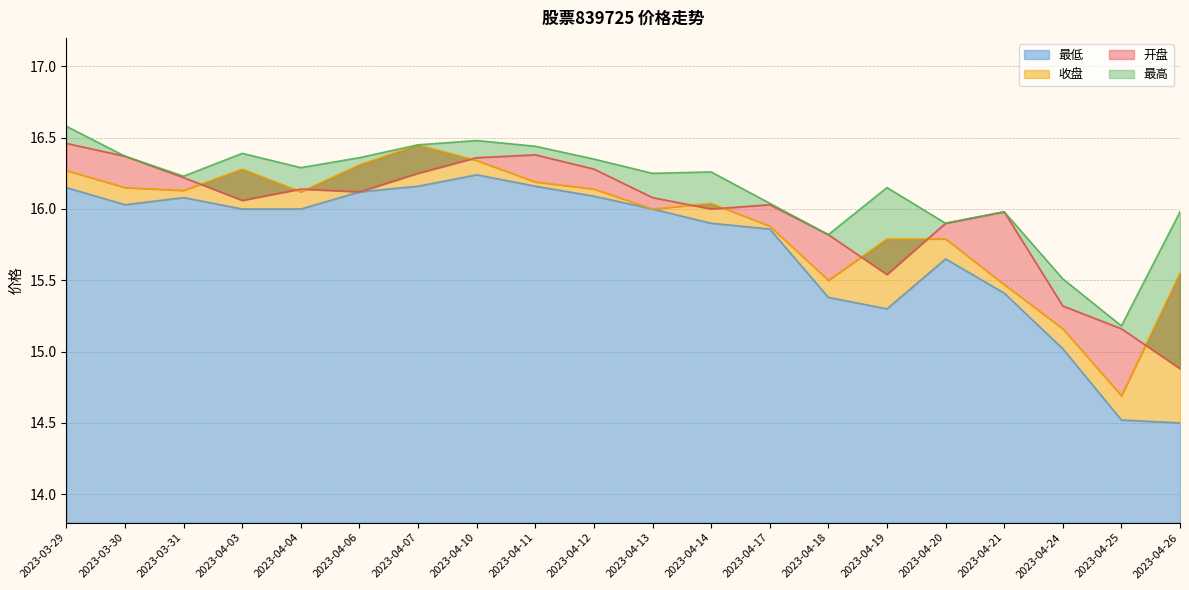

What position from the left is 2023-04-26?

20